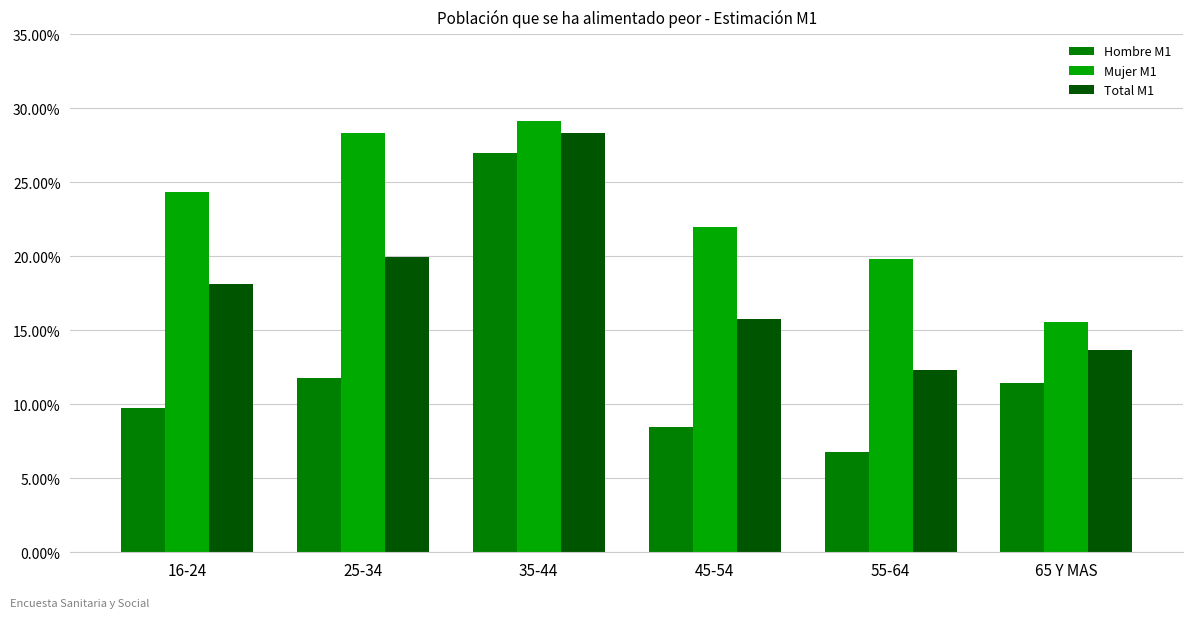

What are all the series names shown in the legend?

Hombre M1, Mujer M1, Total M1